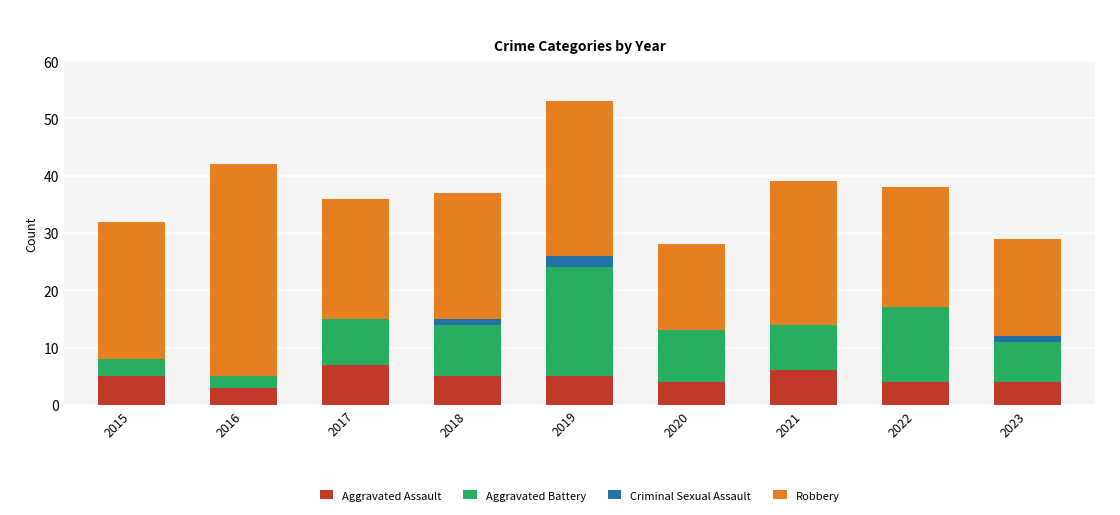

Is it true that Aggravated Assault equals 8 at 2021?

False